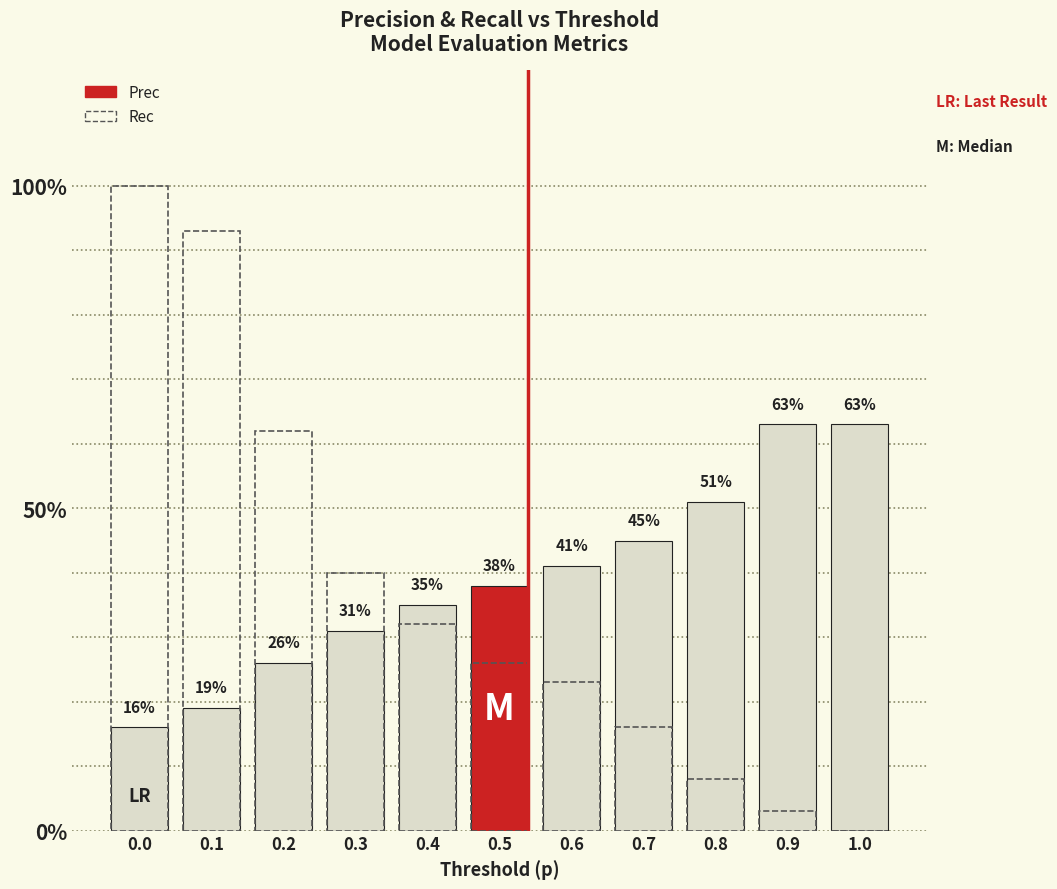

What is the value of the Rec bar at the 6th from the left?

0.3